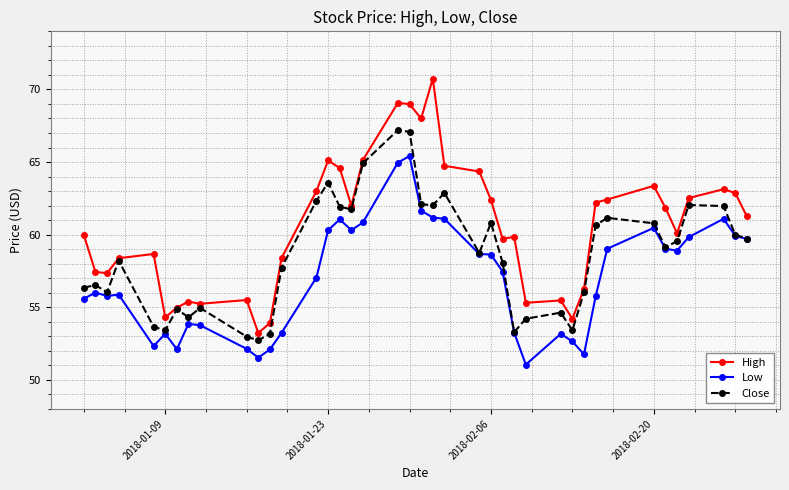

Which series has the largest range (max minus min)?

High